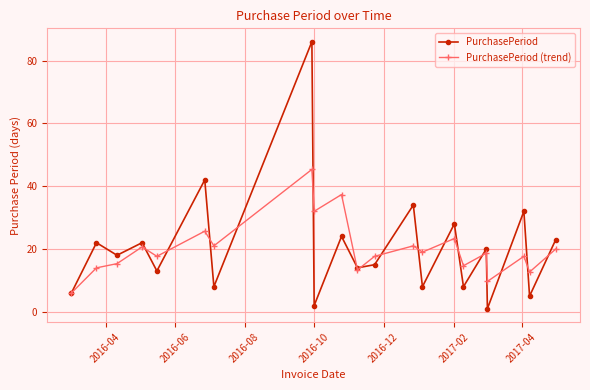

List the series in order of their peak value, highest first.

PurchasePeriod, PurchasePeriod (trend)